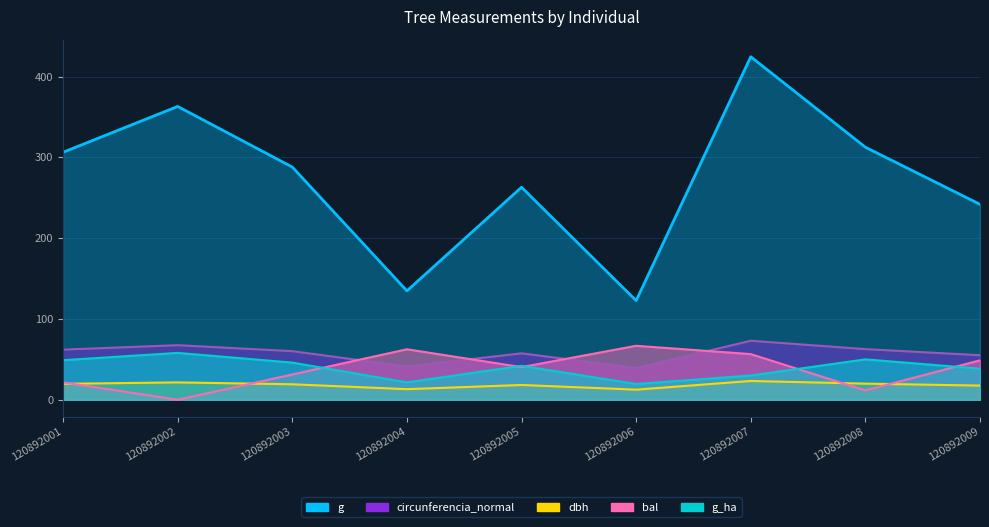

True or false: dbh has more than 0 points higher than both neighbors.

True